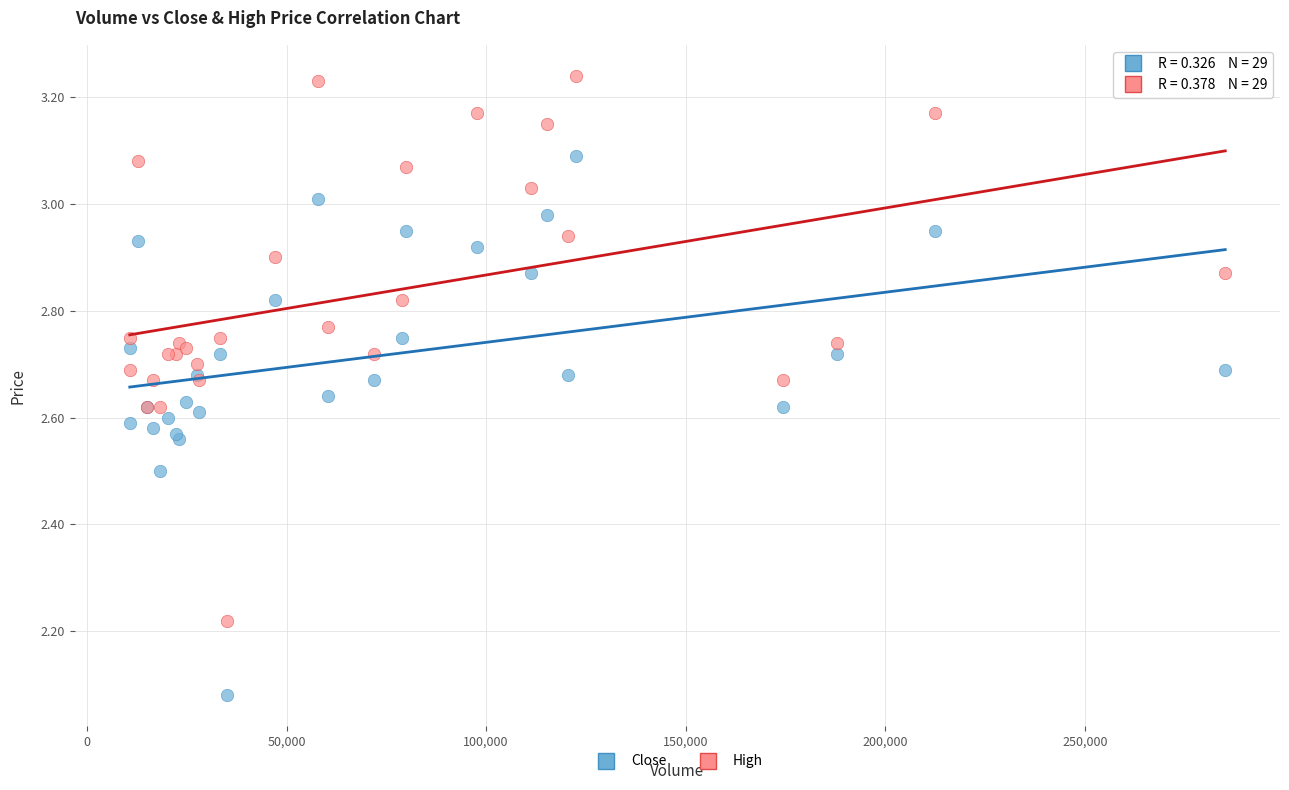

Which series reaches the minimum Y coordinate?

Close